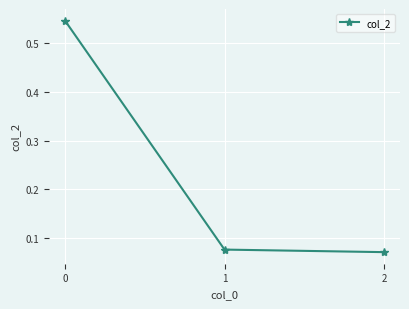

What is the sum of all values?

0.7